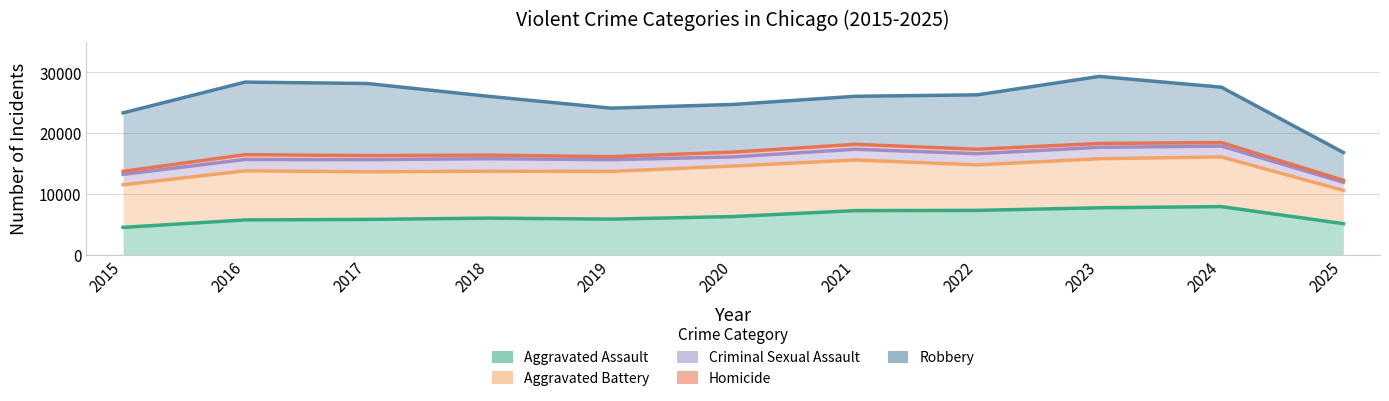

What is the smallest value displayed?

4480